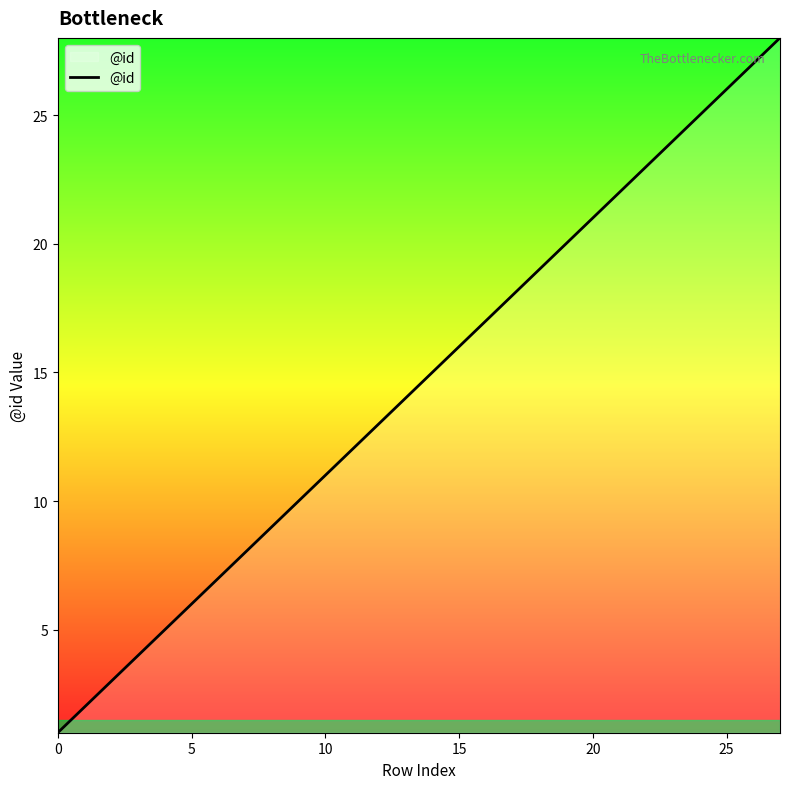

What is the greatest value displayed?

28